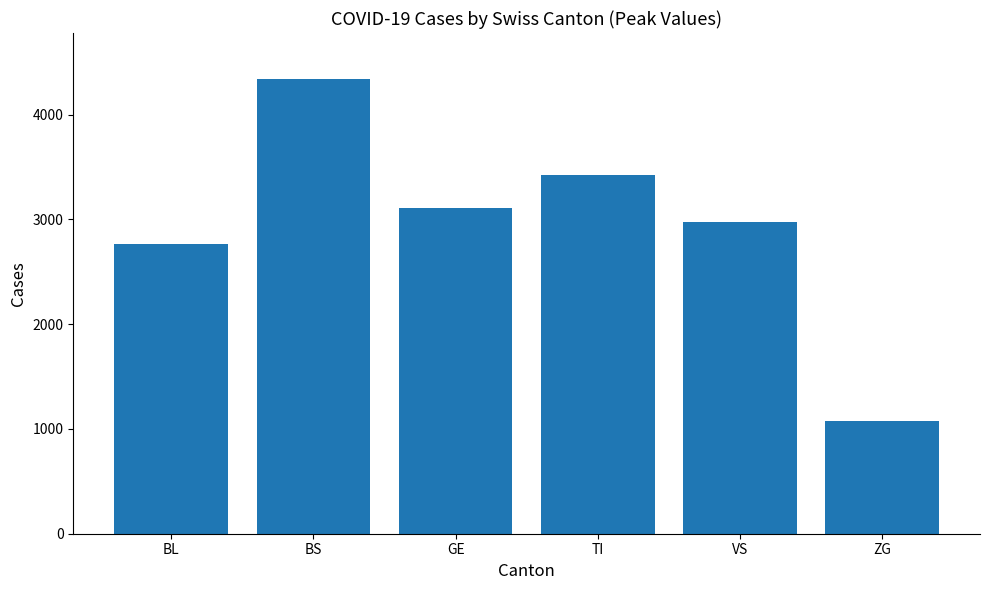

The value at GE is 3112. True or false?

True